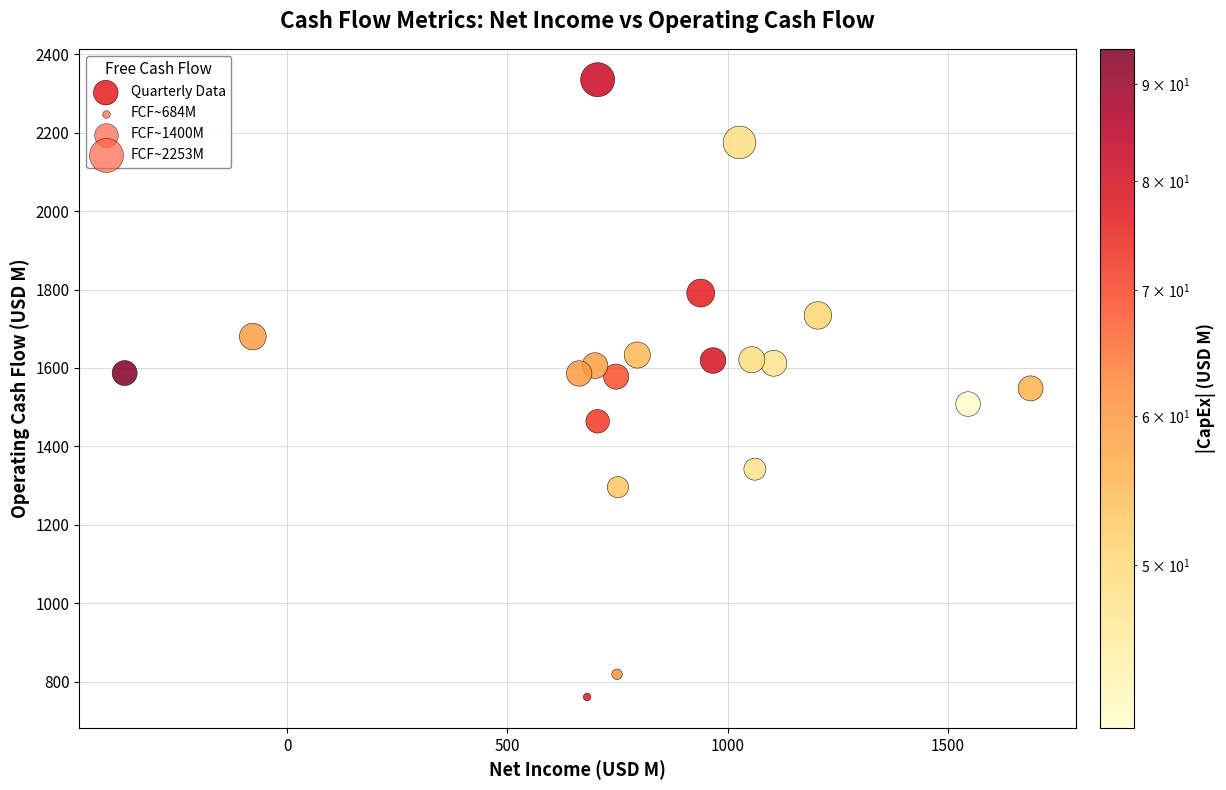

What is the range of X values (max minus min)?

2057